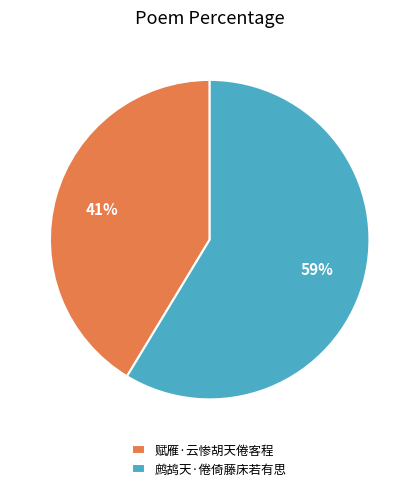

Approximately how many times larger is the value at 赋雁·云惨胡天倦客程 compared to 鹧鸪天·倦倚藤床若有思?

0.7